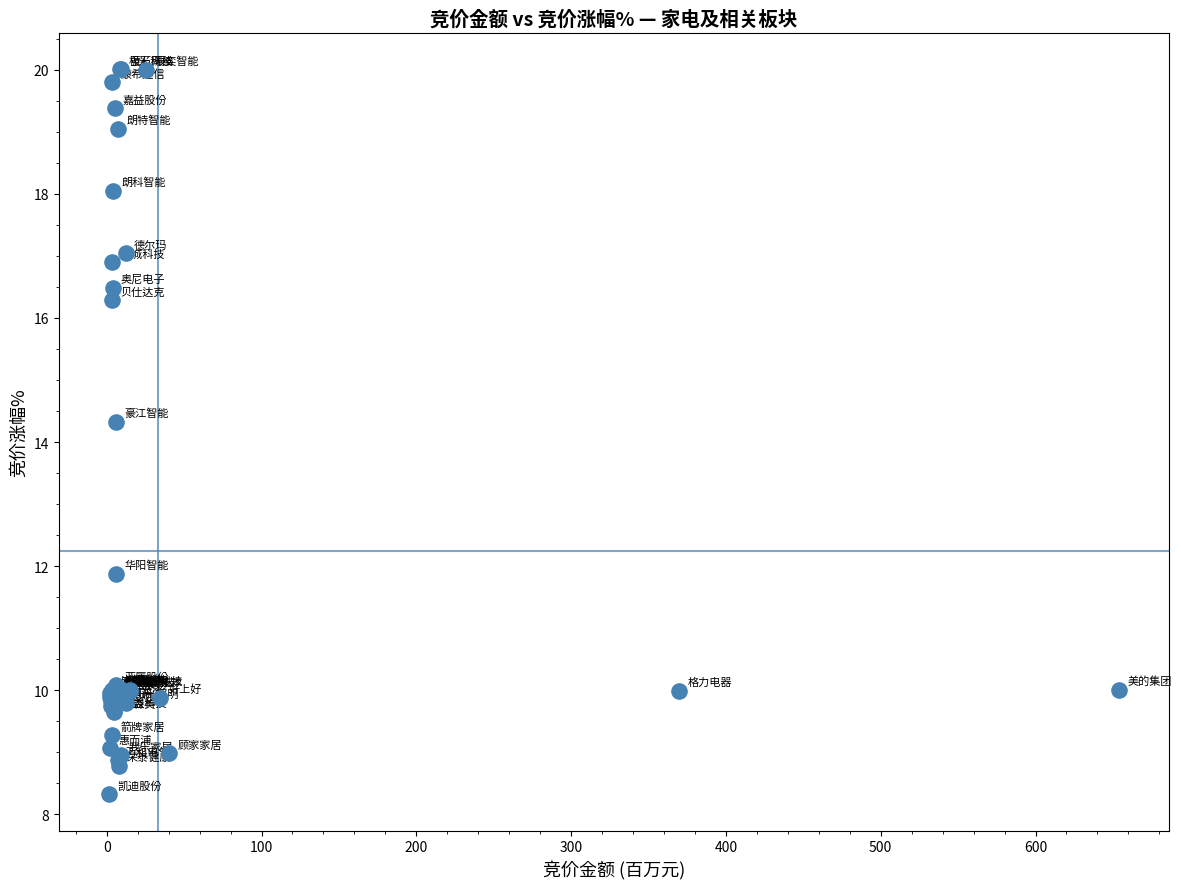

What Y value in the scatter plot is closest to 14?

14.3